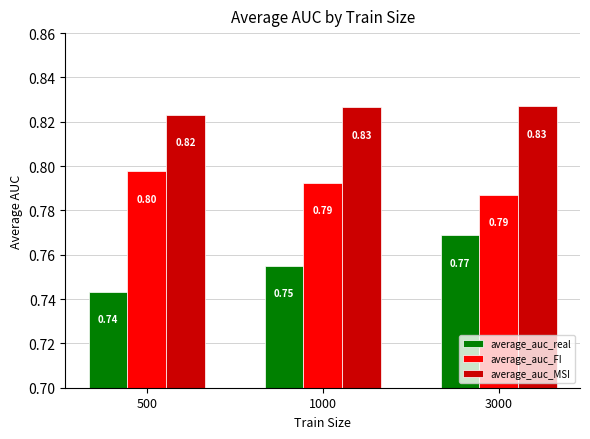

Is it true that average_auc_real equals 1.3 at 1000?

False